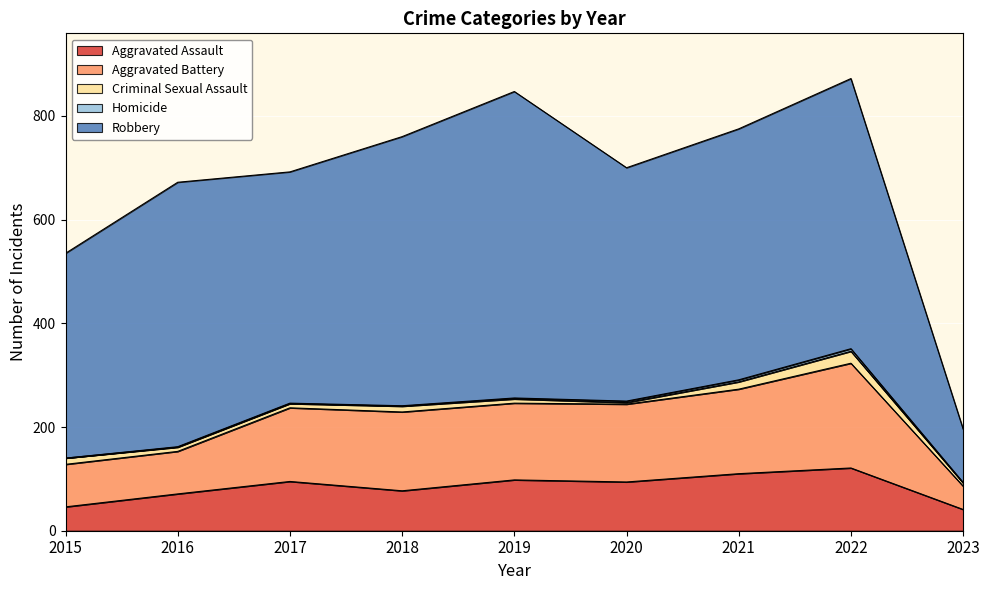

Where is the first local maximum for Criminal Sexual Assault?

2018